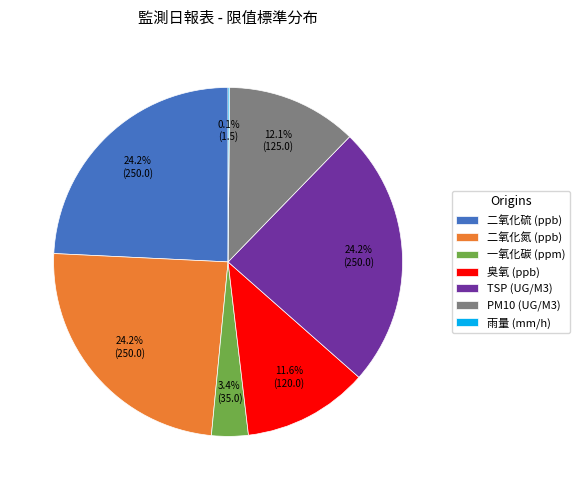

Approximately how many times larger is the value at TSP (UG/M3) compared to 二氧化氮 (ppb)?

1.0